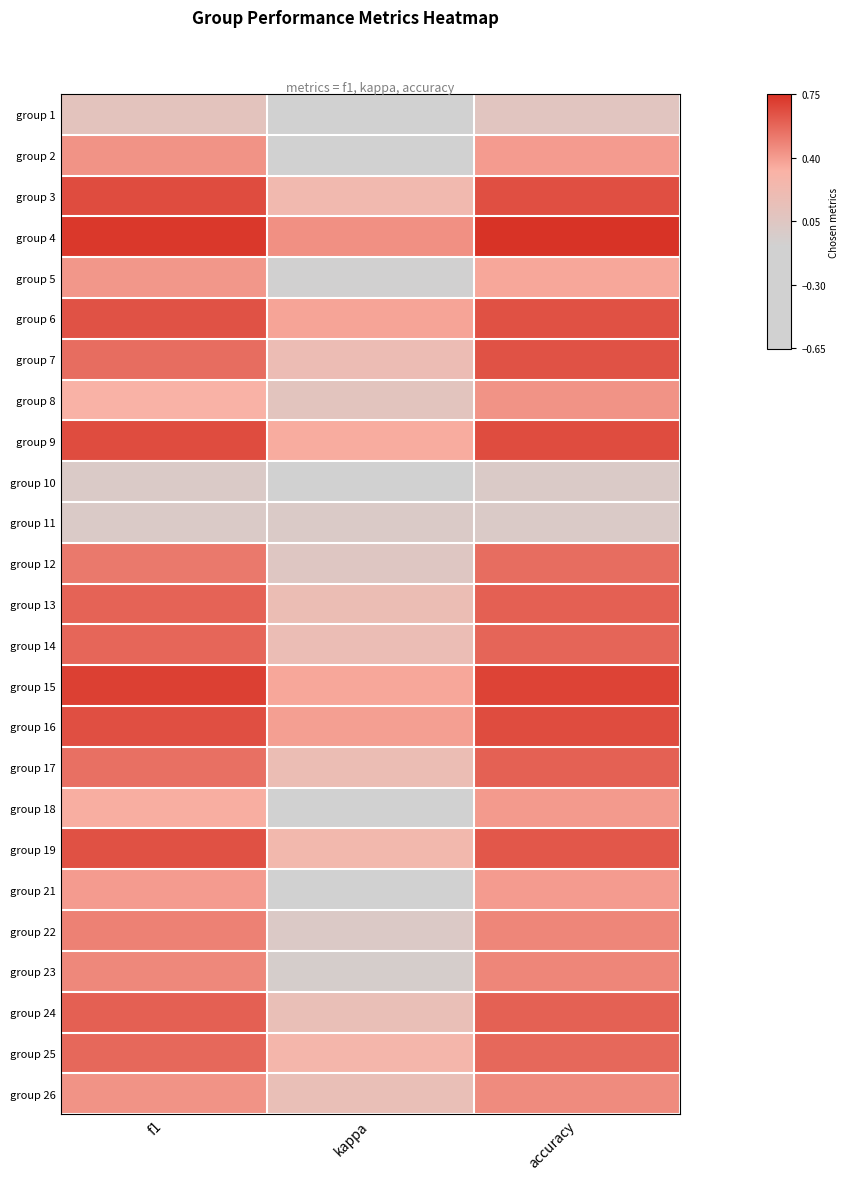

Reading left to right, extract all data points from this chart.

row_0: 0.1	-0.7	0.1
row_1: 0.4	-0.1	0.4
row_2: 0.7	0.2	0.7
row_3: 0.7	0.4	0.8
row_4: 0.4	-0.1	0.4
row_5: 0.6	0.4	0.7
row_6: 0.6	0.2	0.6
row_7: 0.3	0.1	0.4
row_8: 0.7	0.3	0.7
row_9: 0.0	-0.6	0.0
row_10: 0.0	0.0	0.0
row_11: 0.5	0.1	0.6
row_12: 0.6	0.2	0.6
row_13: 0.6	0.2	0.6
row_14: 0.7	0.4	0.7
row_15: 0.7	0.4	0.7
row_16: 0.5	0.2	0.6
row_17: 0.3	-0.2	0.4
row_18: 0.6	0.2	0.6
row_19: 0.4	-0.2	0.4
row_20: 0.5	0.0	0.5
row_21: 0.5	-0.0	0.5
row_22: 0.6	0.2	0.6
row_23: 0.6	0.3	0.6
row_24: 0.4	0.2	0.5